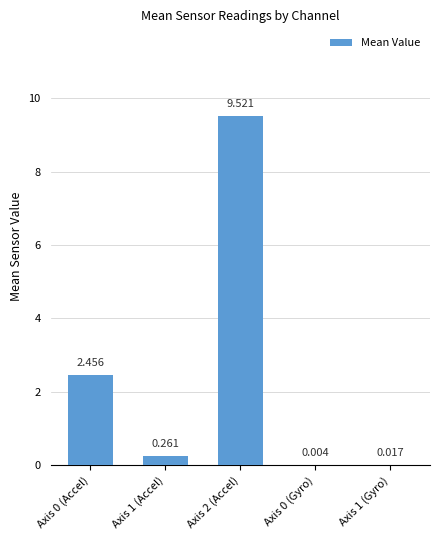

Count the number of categories in the chart.

5